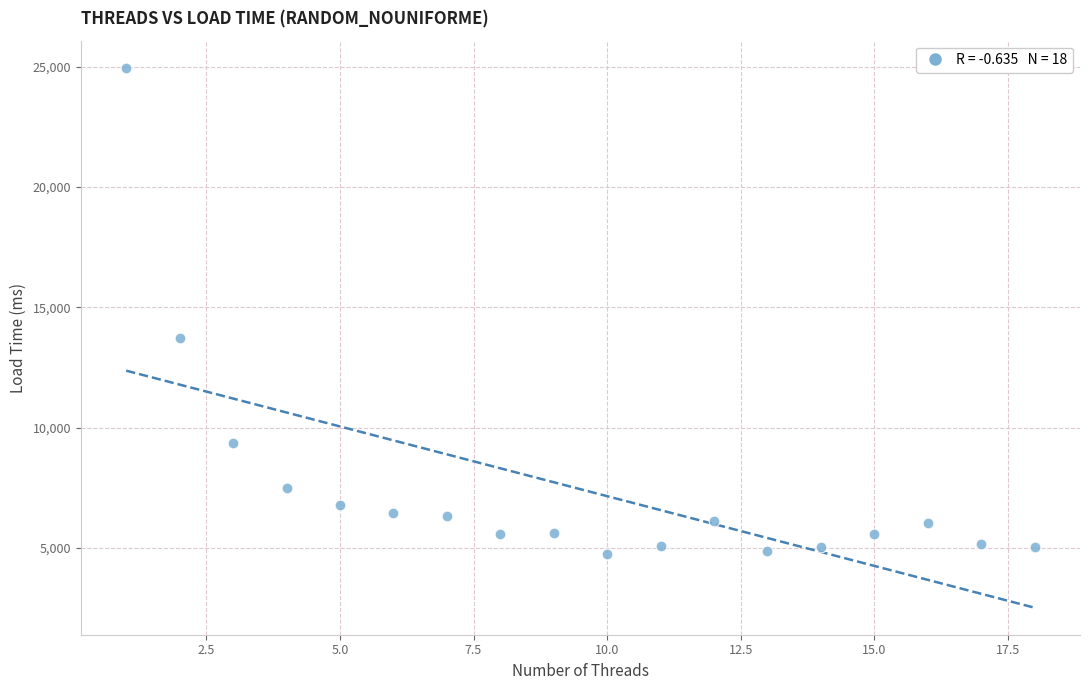

What Y value in the scatter plot is closest to 14852?

13732.2